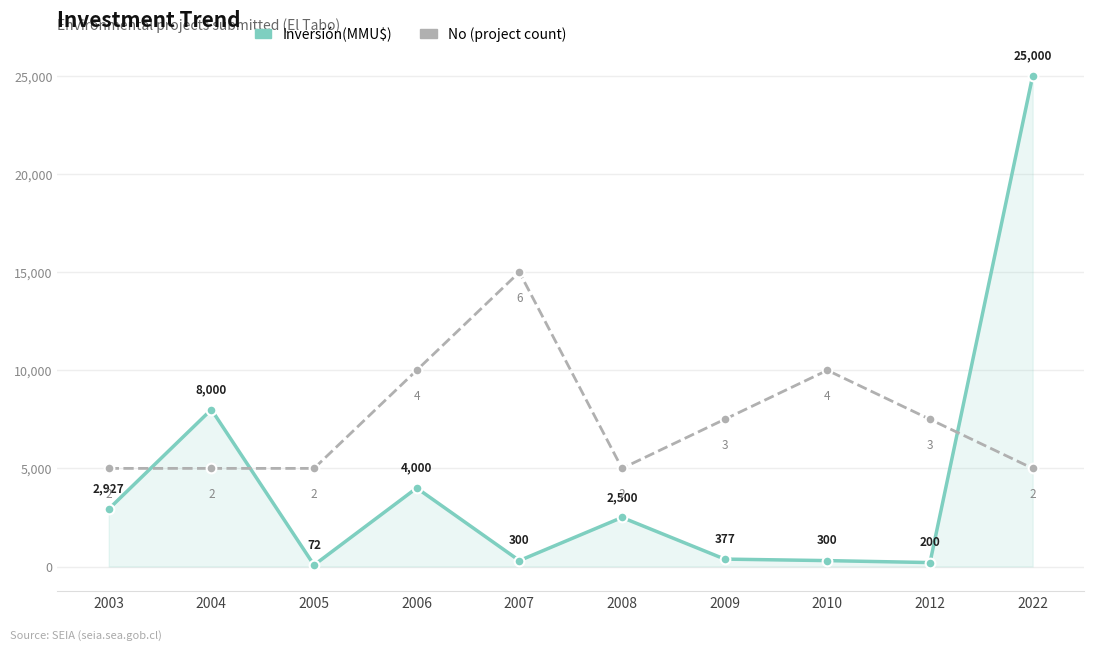

What is the total value across all series at 2022?

30000